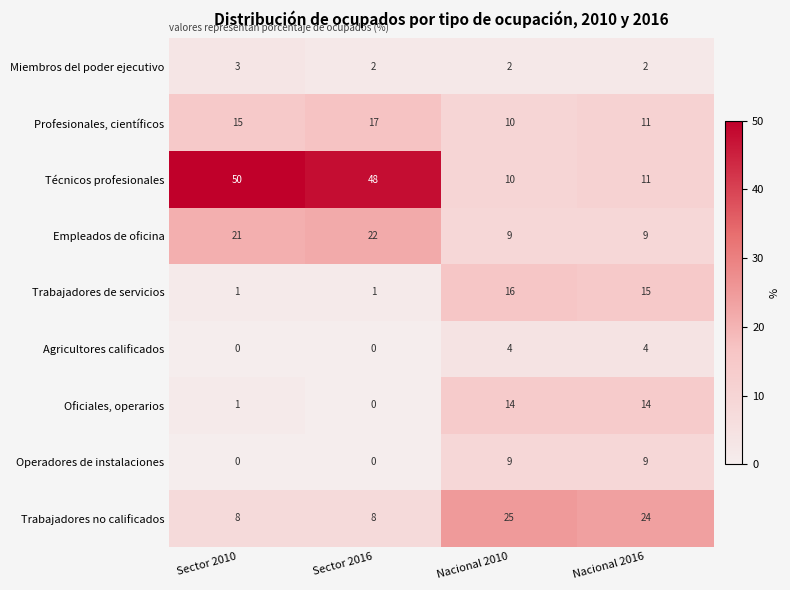

What is the highest value of the Profesionales, científicos series?

17